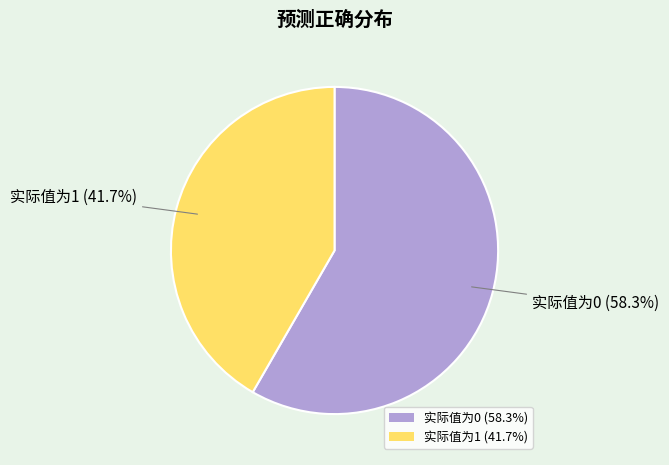

Which slice is the smallest?

实际值为1